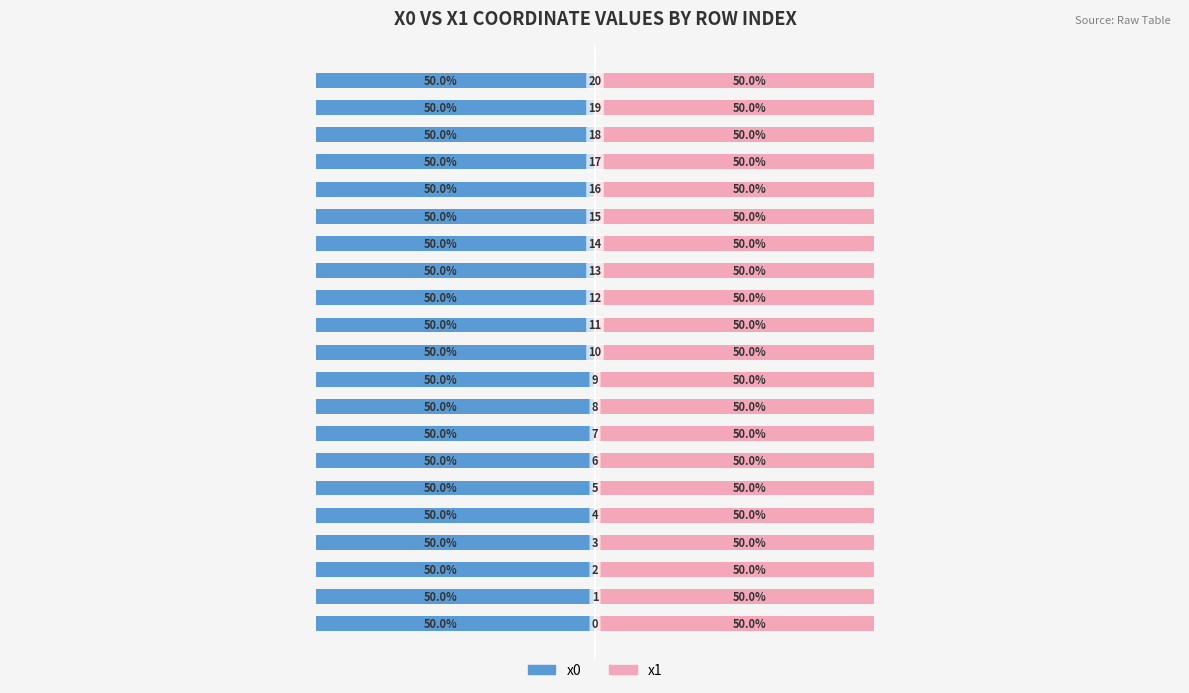

Is it true that x1 equals 50.0 at 9?

True